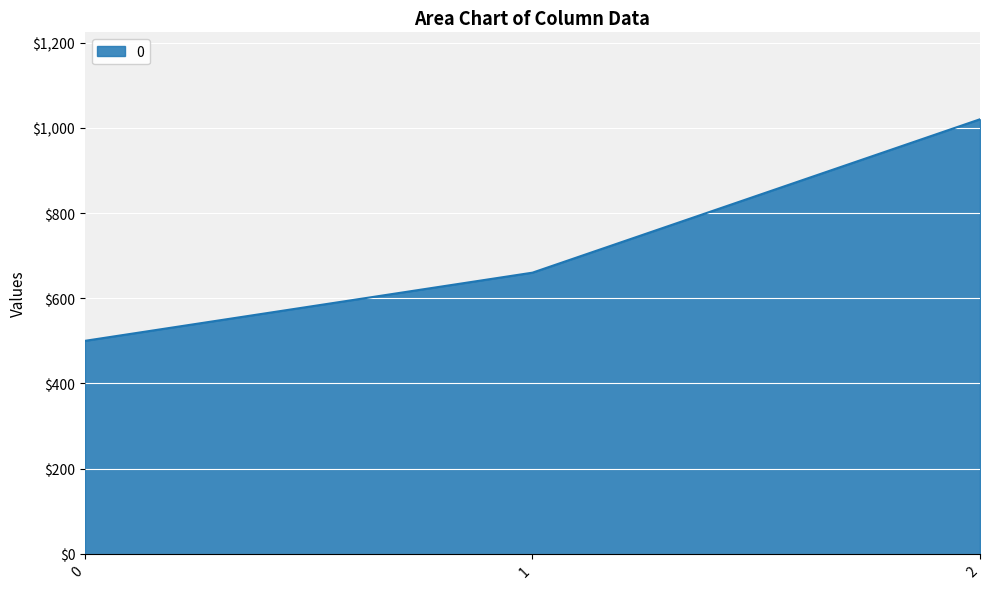

What value does the data have at 1, to the nearest 10?

660